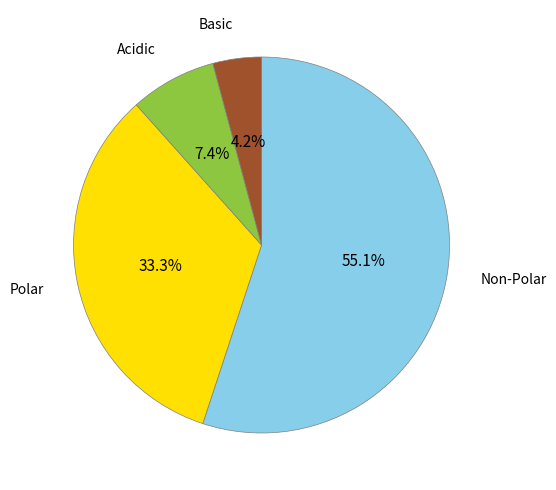

Rank the categories by value from highest to lowest.

Non-Polar, Polar, Acidic, Basic